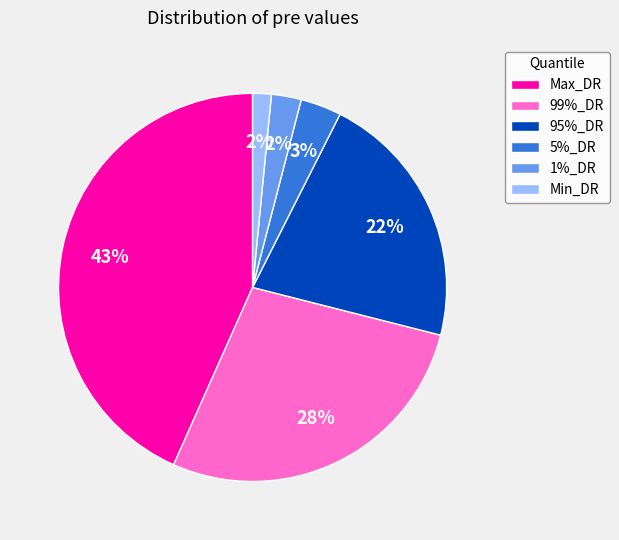

Count the number of slices in the pie.

6